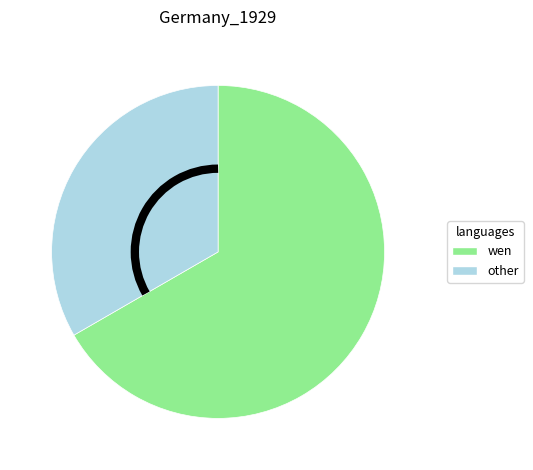

Is there a majority slice in this chart?

Yes